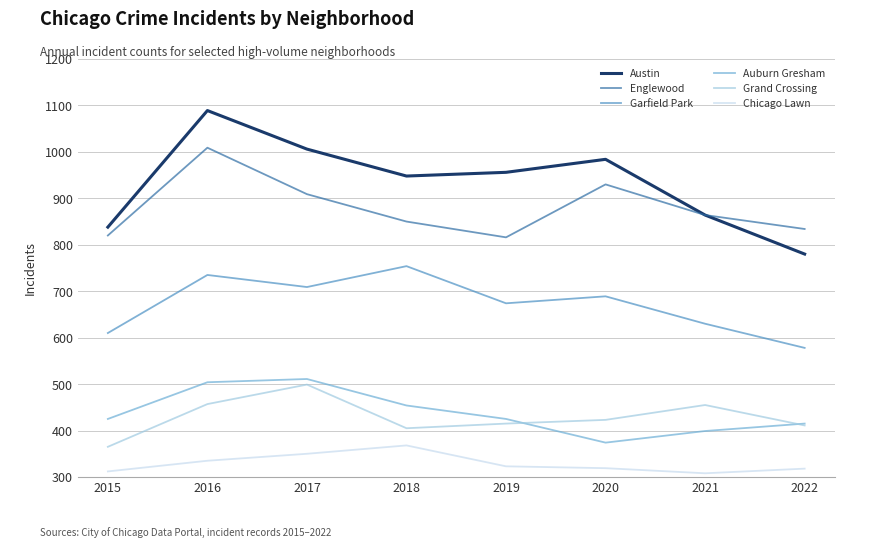

What is the average value of the Auburn Gresham series?

438